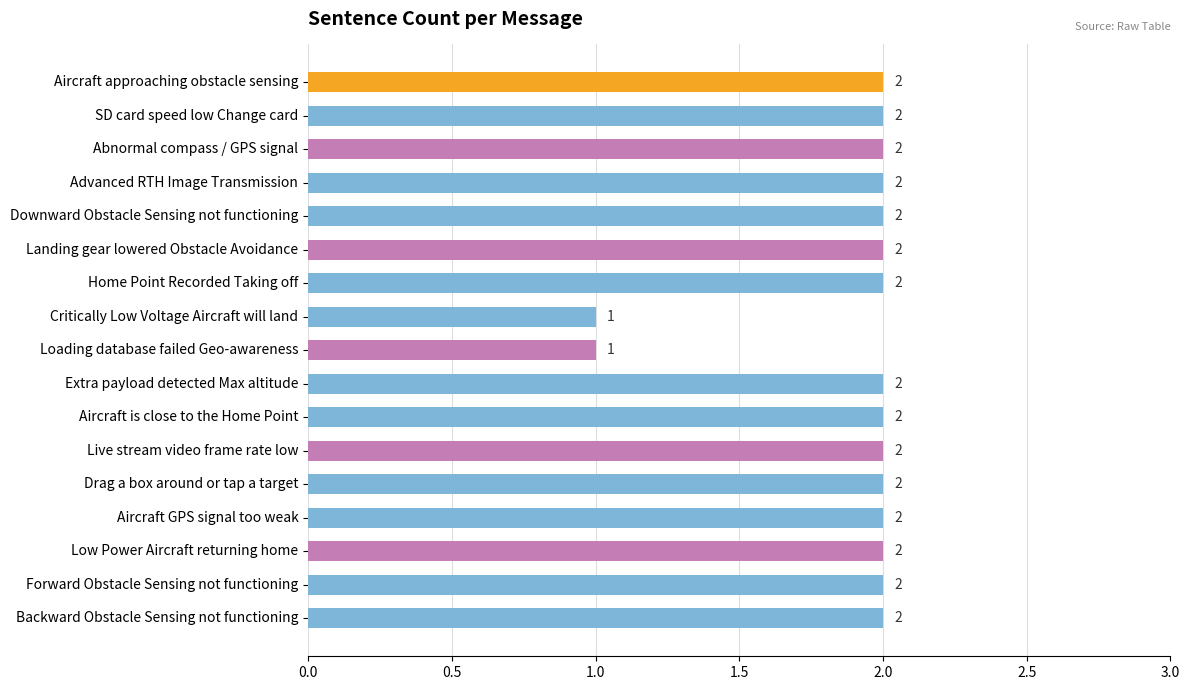

Reading top to bottom, transcribe all the data shown in this chart.

Aircraft approaching obstacle sensing=2	SD card speed low Change card=2	Abnormal compass / GPS signal=2	Advanced RTH Image Transmission=2	Downward Obstacle Sensing not functioning=2	Landing gear lowered Obstacle Avoidance=2	Home Point Recorded Taking off=2	Critically Low Voltage Aircraft will land=1	Loading database failed Geo-awareness=1	Extra payload detected Max altitude=2	Aircraft is close to the Home Point=2	Live stream video frame rate low=2	Drag a box around or tap a target=2	Aircraft GPS signal too weak=2	Low Power Aircraft returning home=2	Forward Obstacle Sensing not functioning=2	Backward Obstacle Sensing not functioning=2